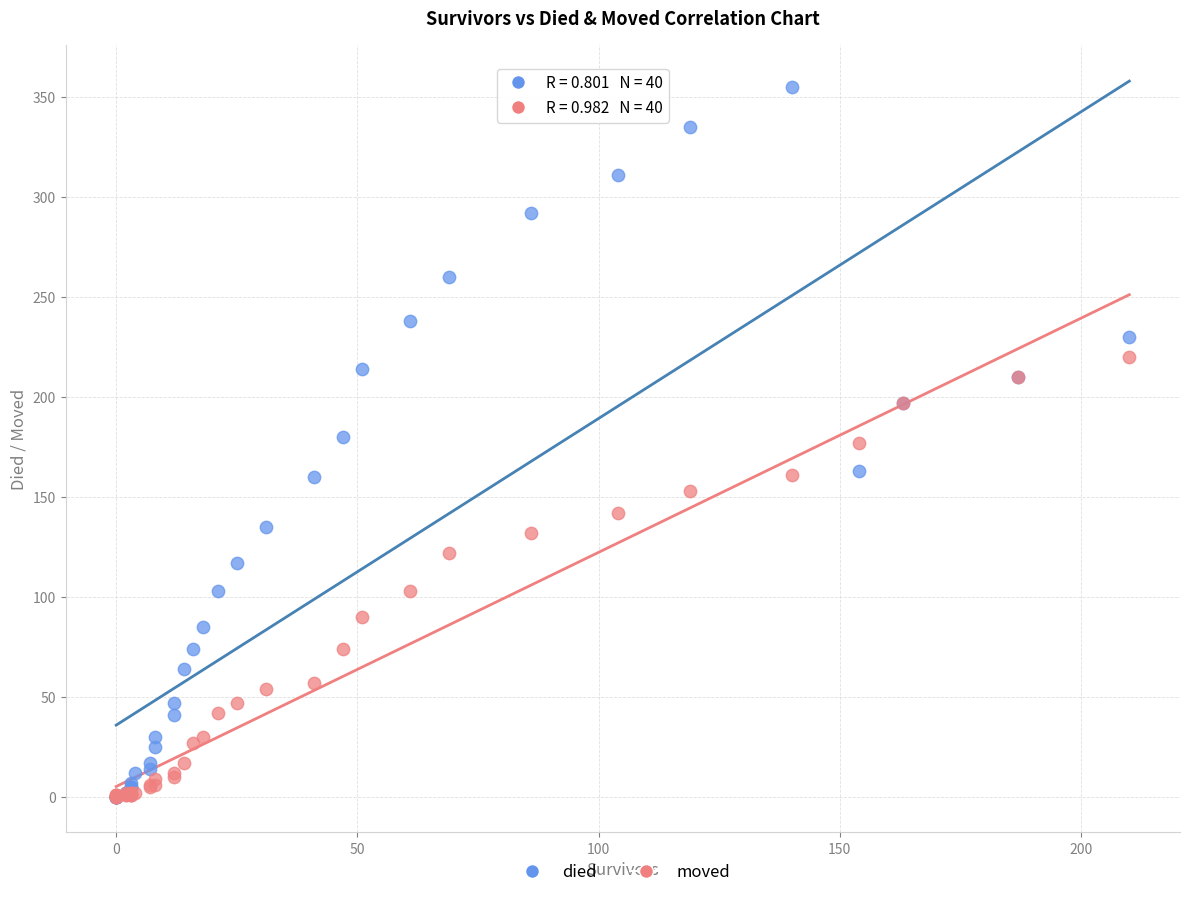

Which series reaches the maximum Y coordinate?

died